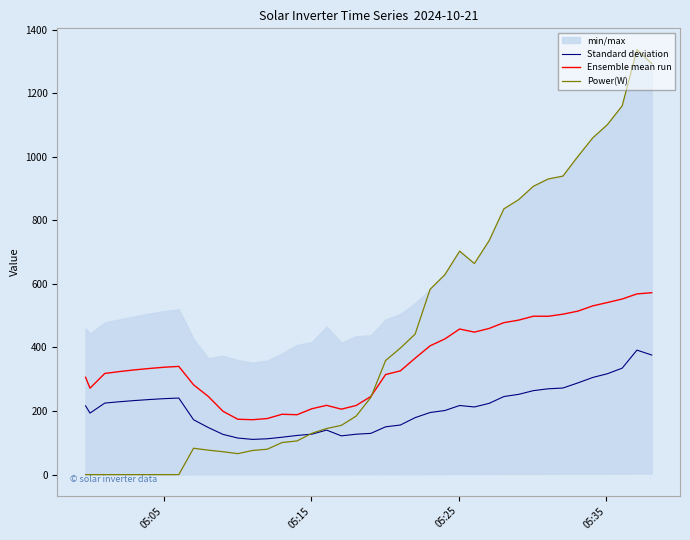

How many values in the Standard deviation series are below 216?

20